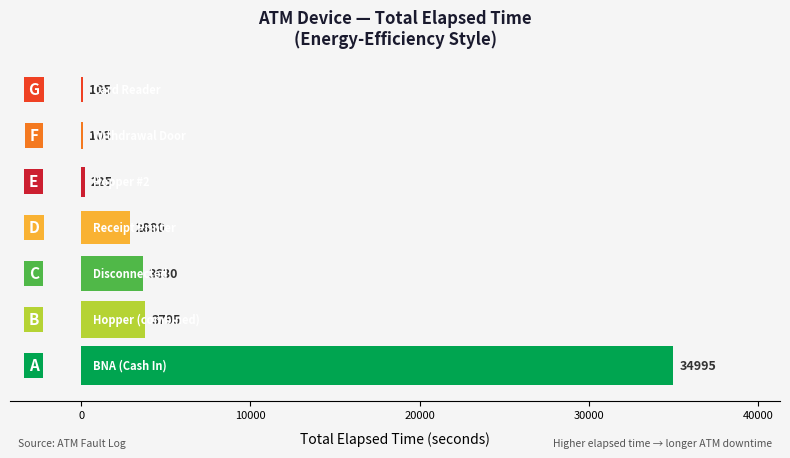

What is the maximum value shown in the chart?

34995